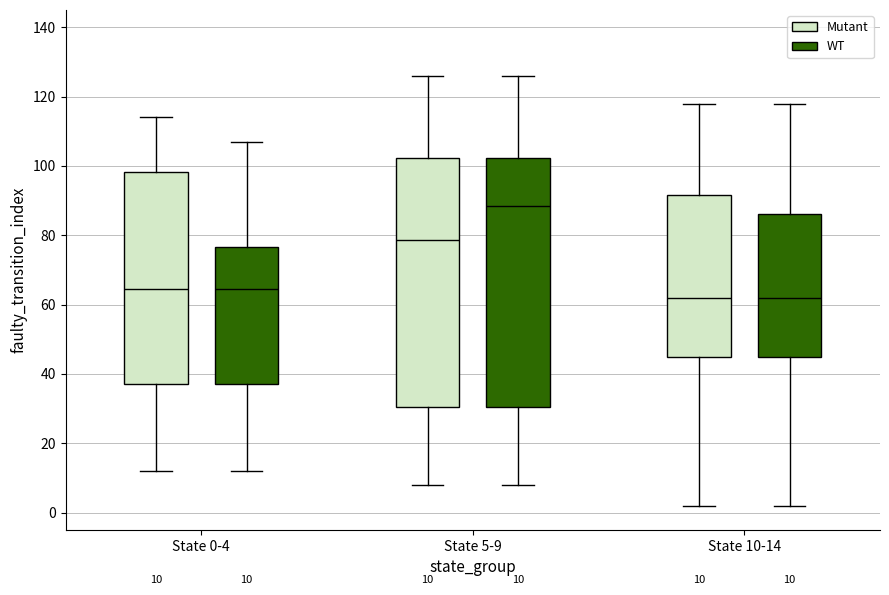

Which box has the highest median line?

State 5-9 (WT)